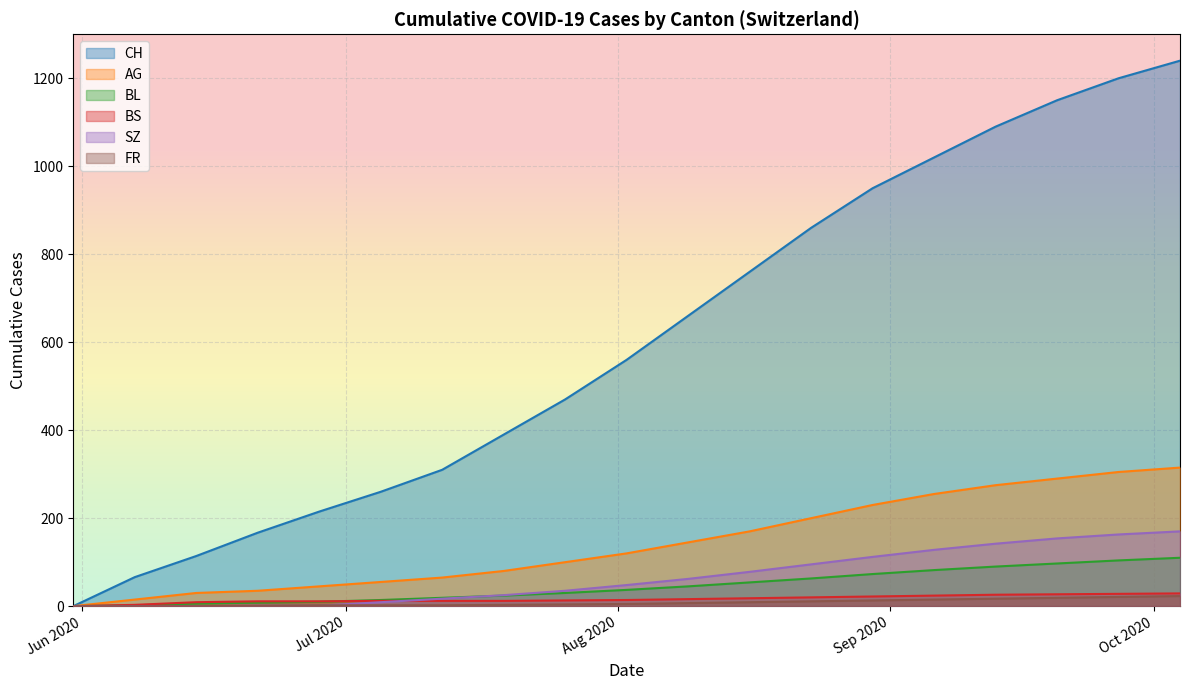

What is the label of the 12th point from the right?

2020-07-19